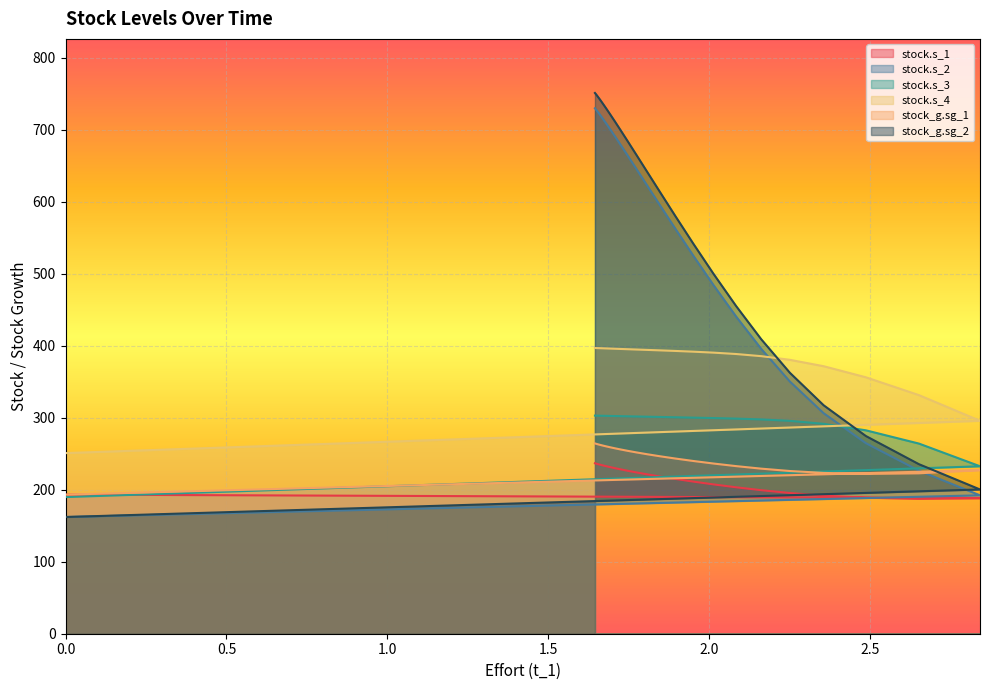

How many lines are shown in the chart?

6